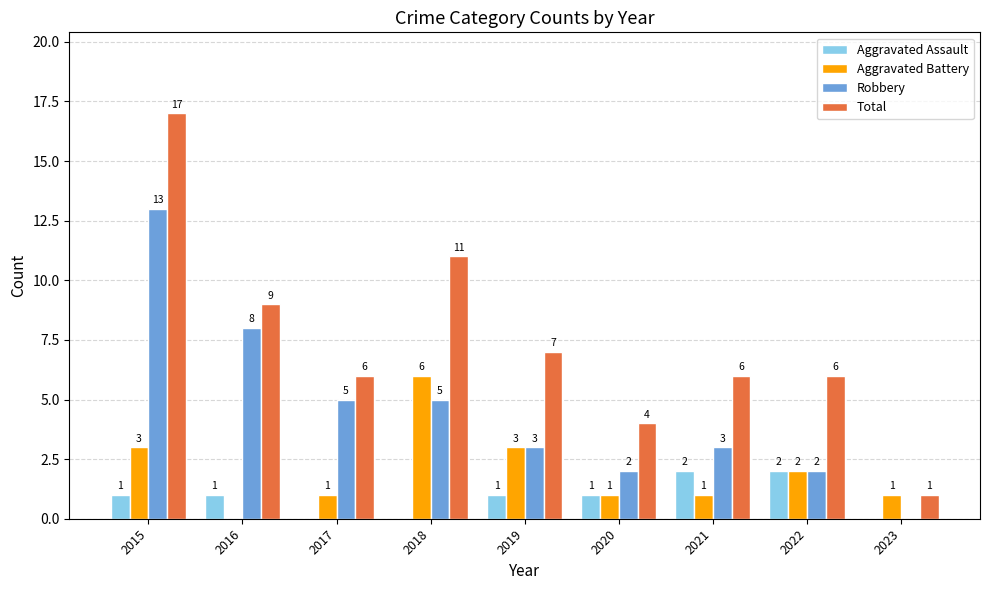

Which series has the widest spread of values?

Total